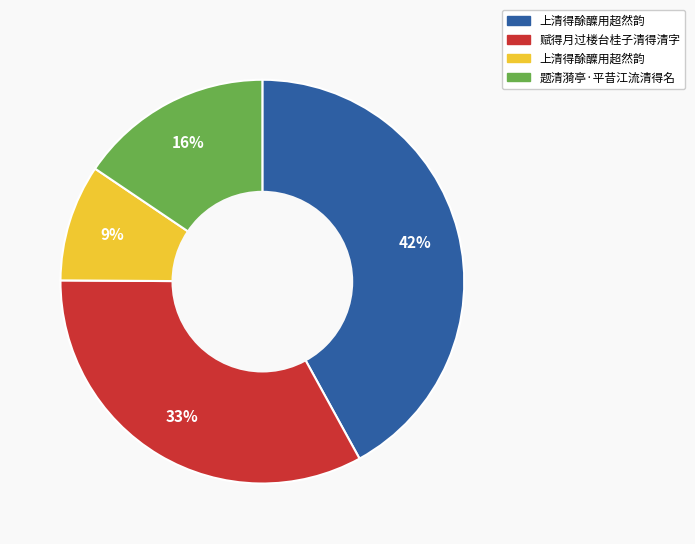

Is there any slice that represents more than half of the pie?

No